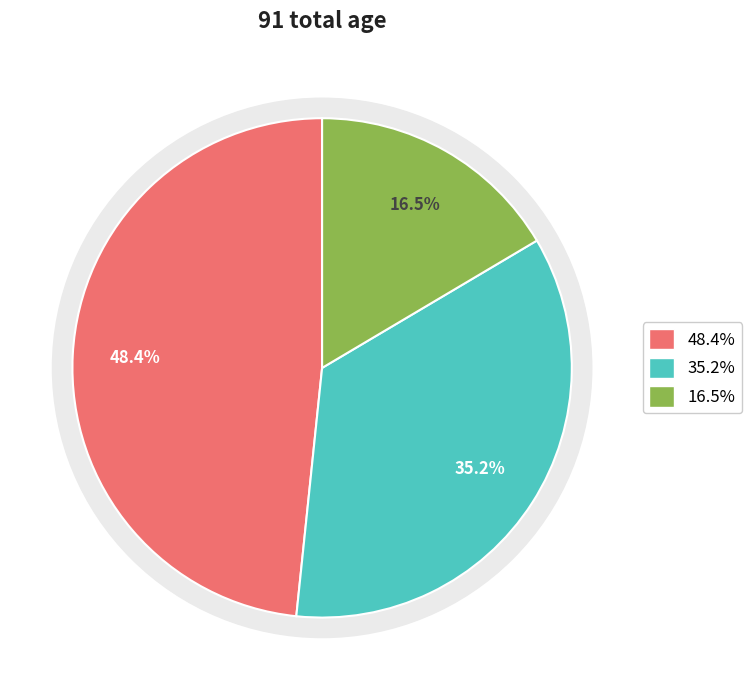

To the nearest percent, what is the difference between the Donald R. Lussier and Edward A. Cruz slice percentages?

32%